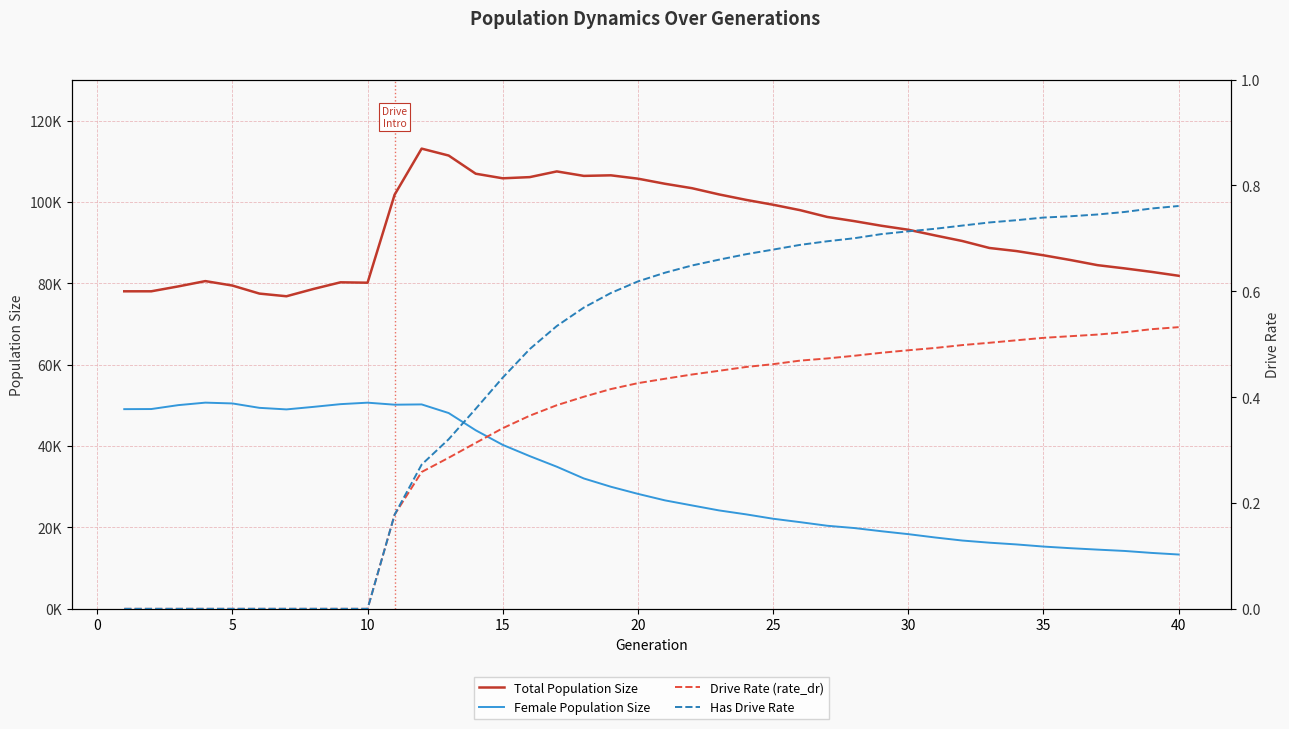

How many categories are shown in the chart?

40